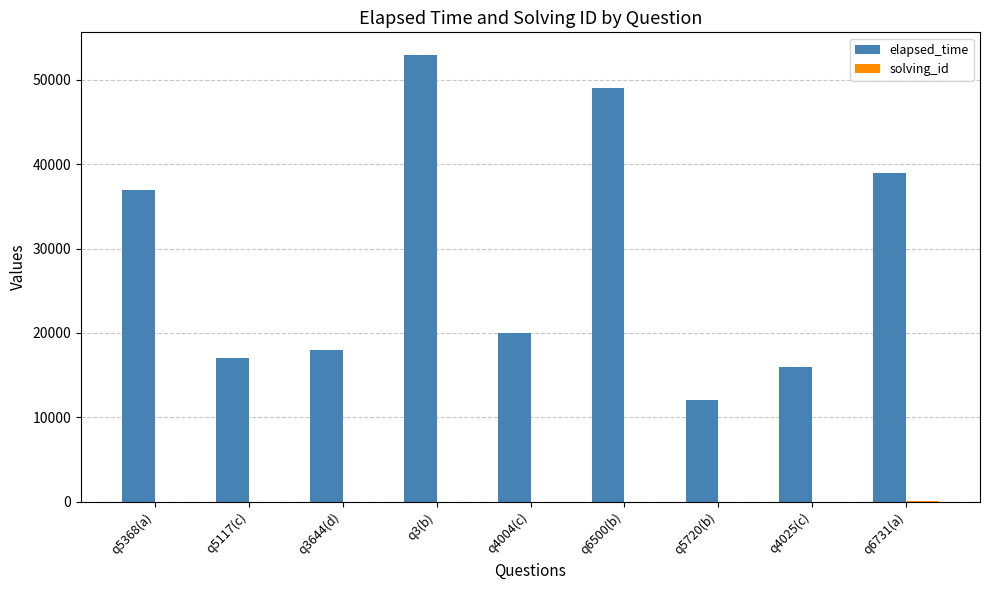

Which series has the largest total across all categories?

elapsed_time